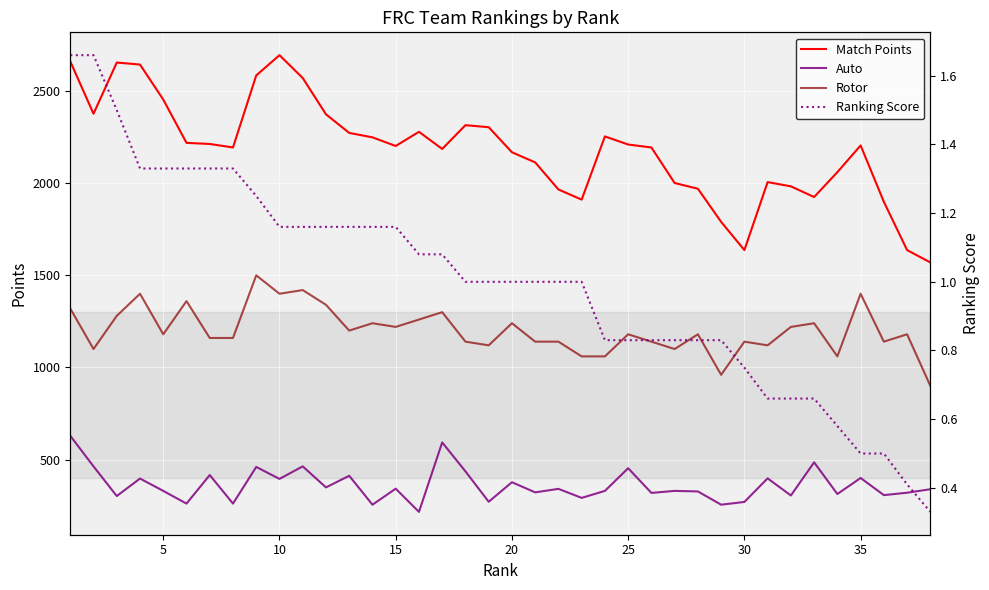

Is this an area chart (filled region under the line)?

No